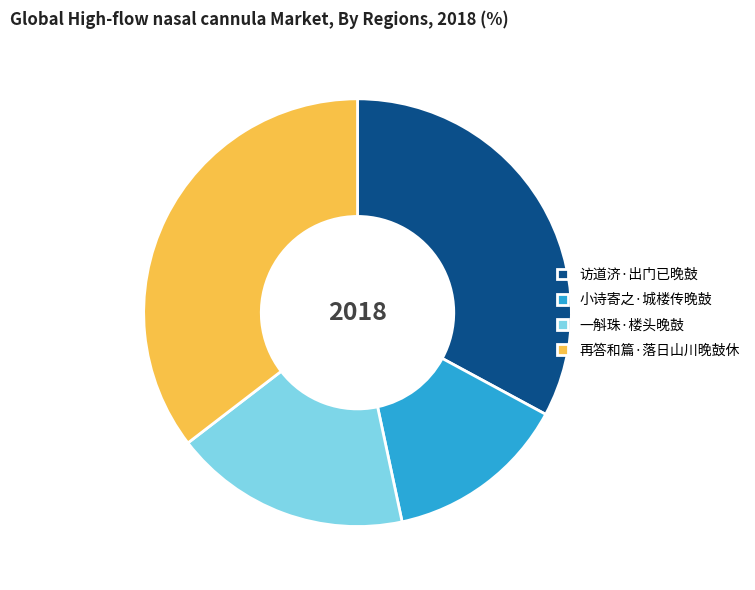

Does any single category account for the majority?

No